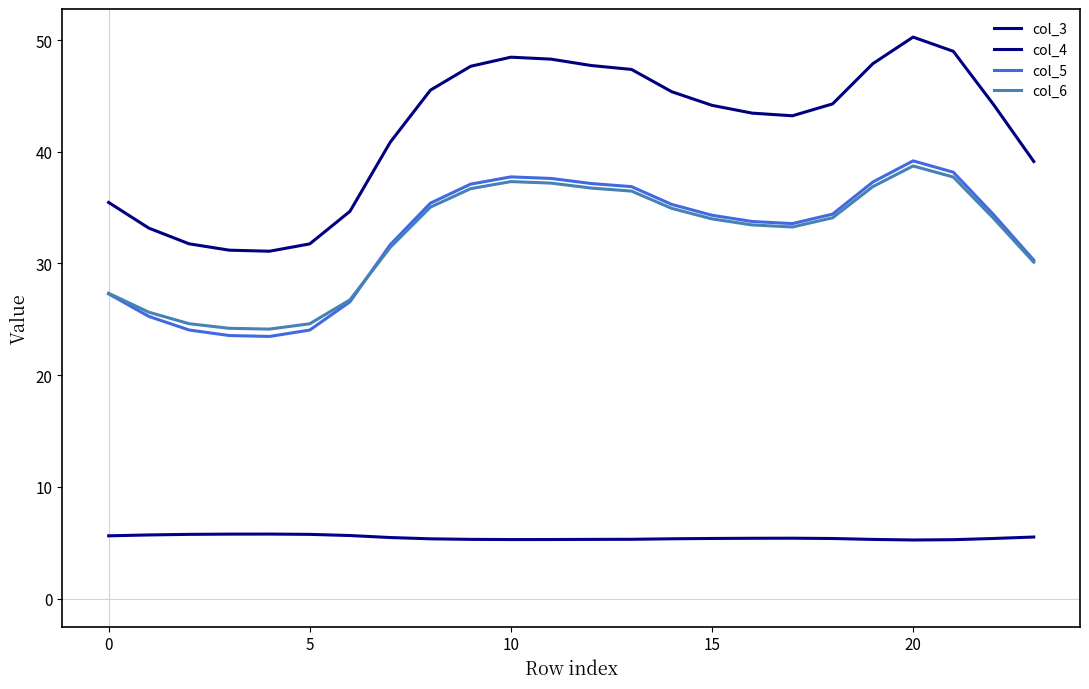

At which label does col_4 first exceed 44?

8